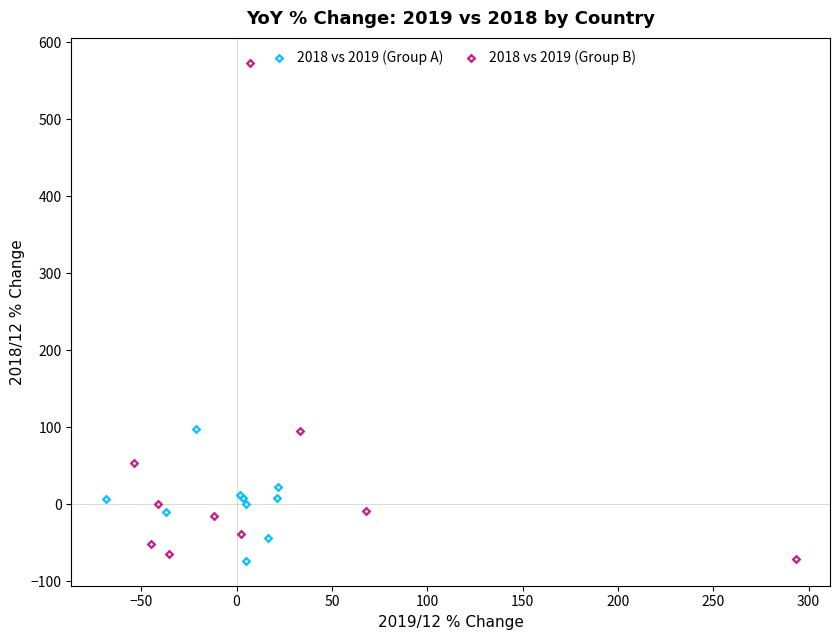

What are all the series names shown in the legend?

2018 vs 2019 (Group A), 2018 vs 2019 (Group B)